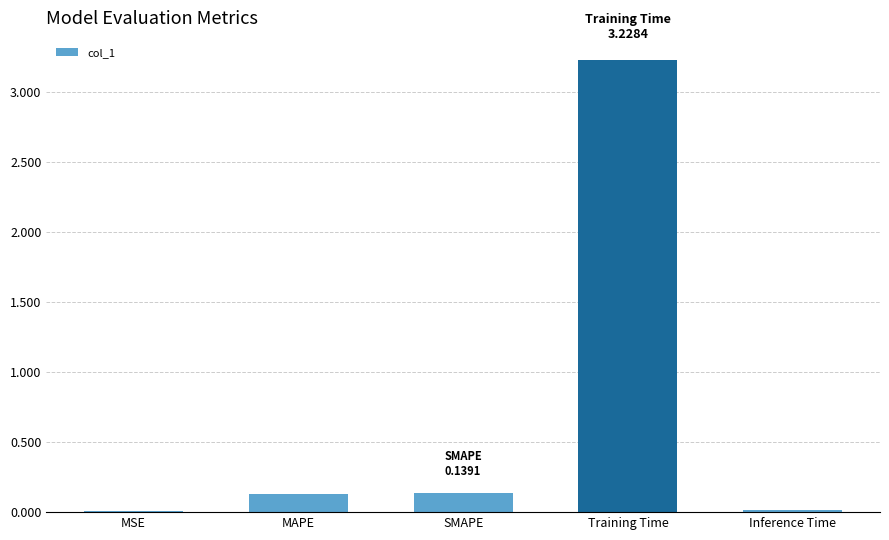

What is the sum of all values?

3.5